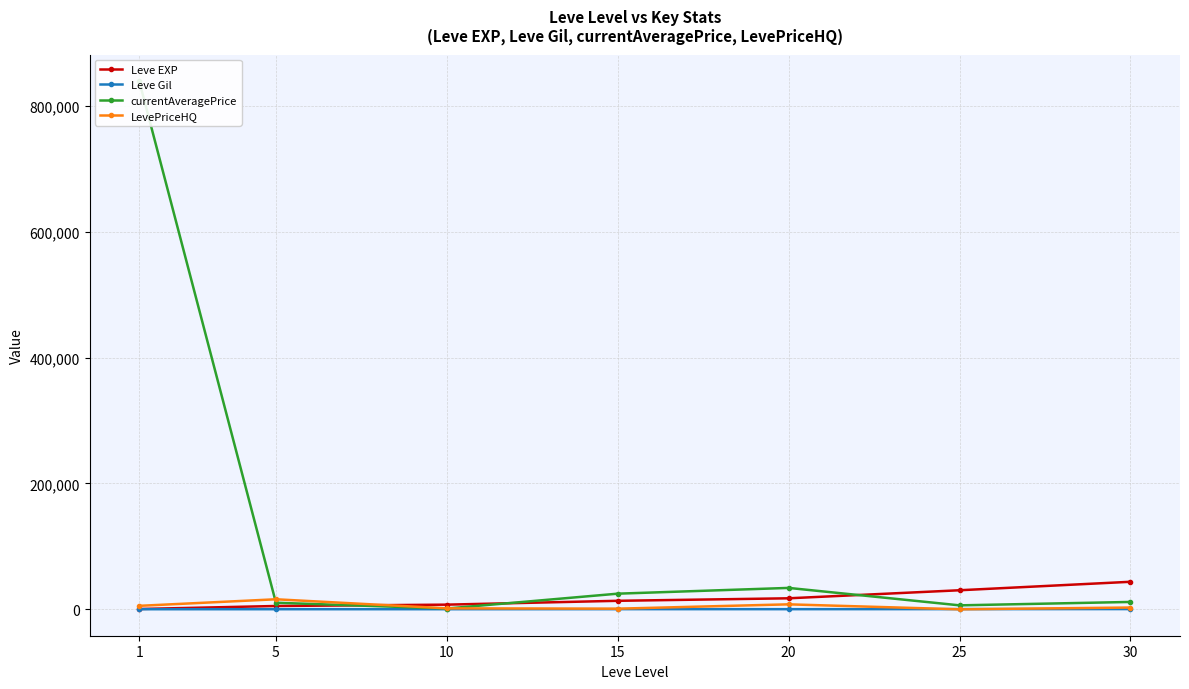

Which has a higher value, 5 or 10?

10